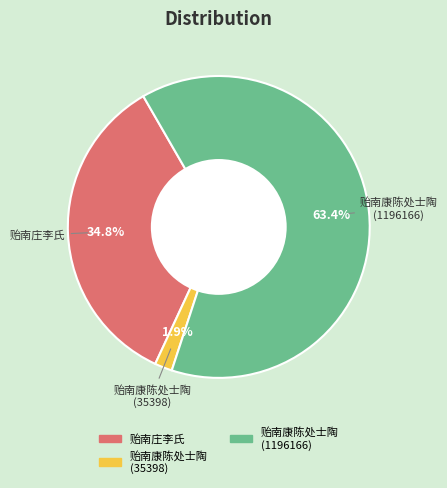

The 贻南康陈处士陶 (35398) slice represents 2% of the pie. True or false?

True